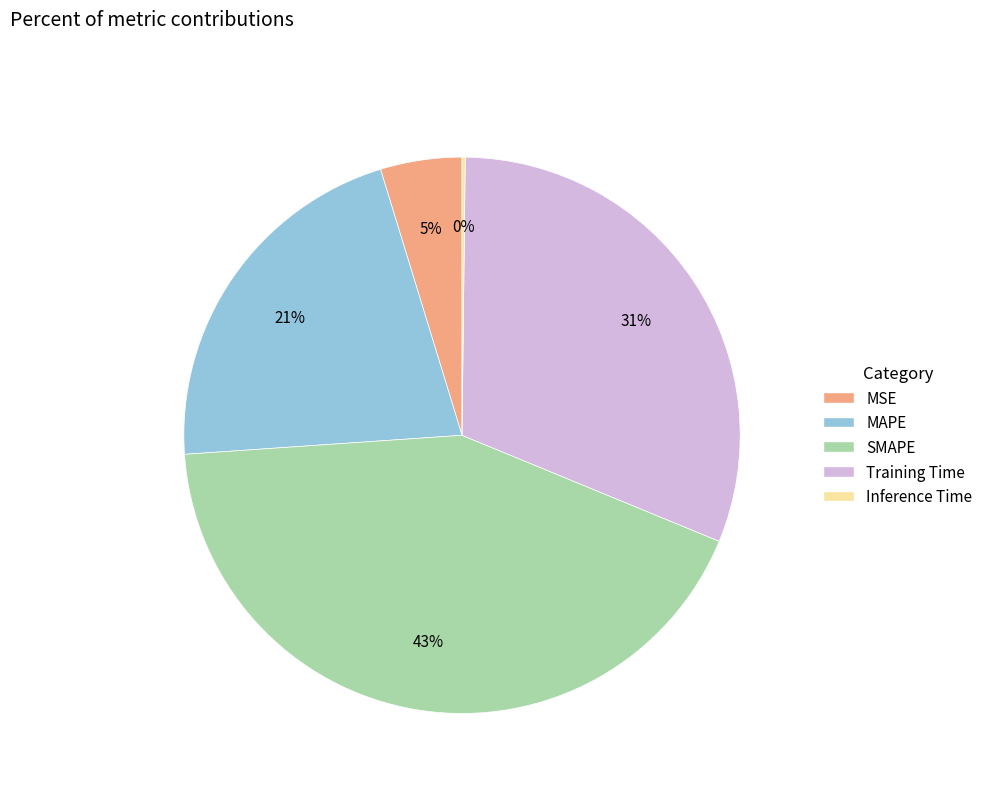

What is the largest slice in the pie chart?

SMAPE